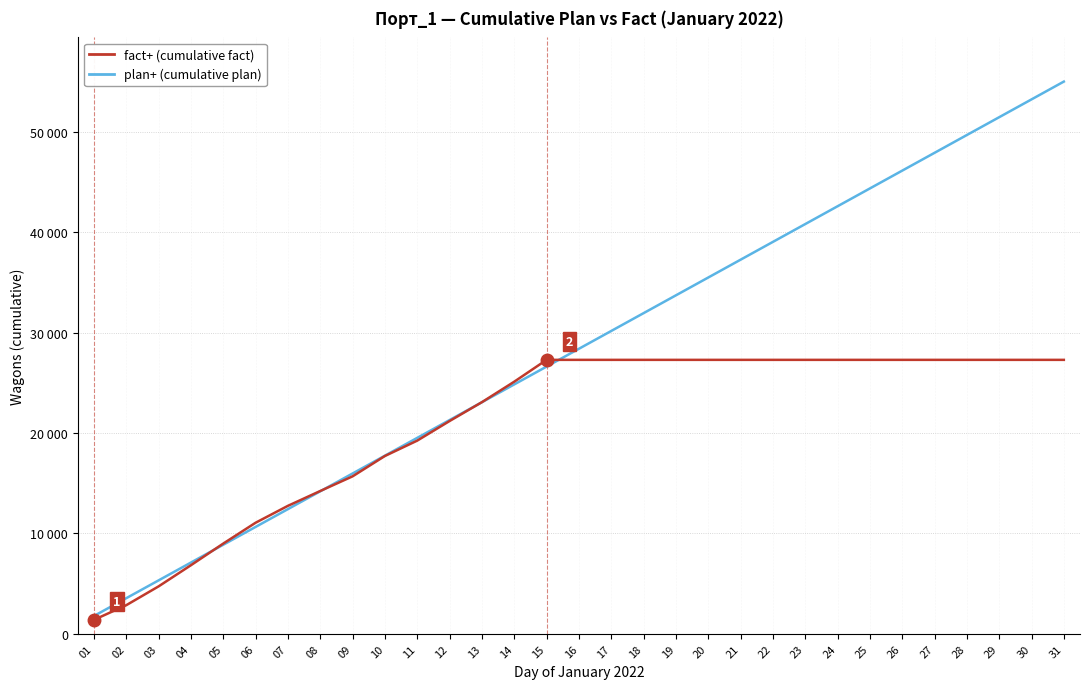

True or false: plan+ (cumulative plan) and fact+ (cumulative fact) intersect in this chart.

True